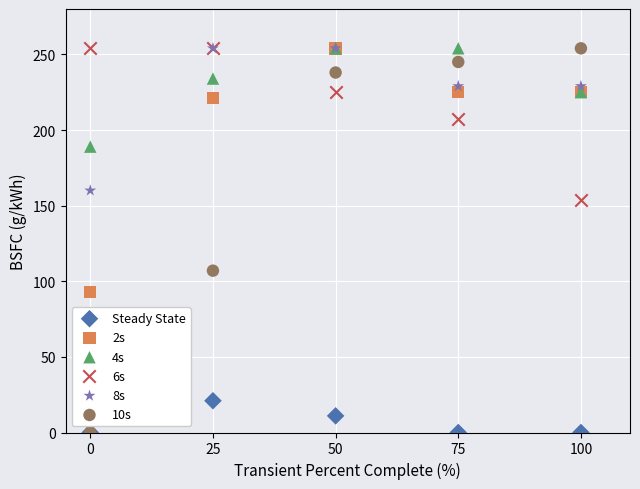

What are all the series names shown in the legend?

Steady State, 2s, 4s, 6s, 8s, 10s